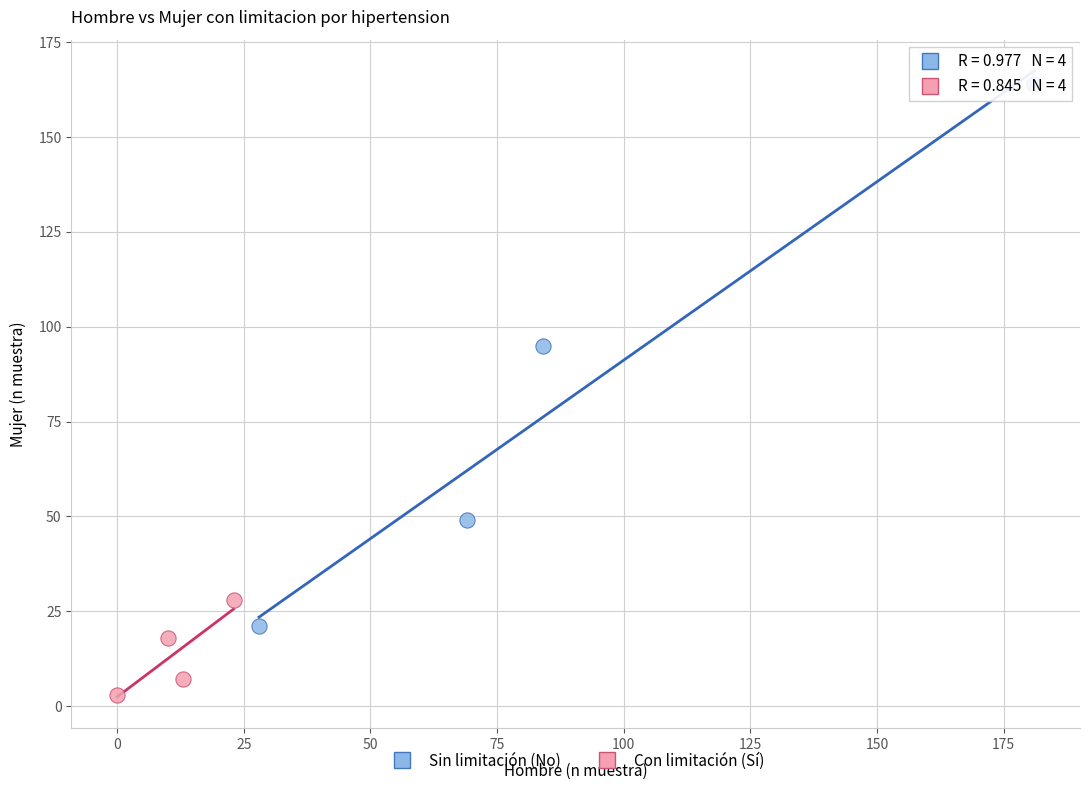

Which series contains the lowest Y value?

Con limitación (Sí)